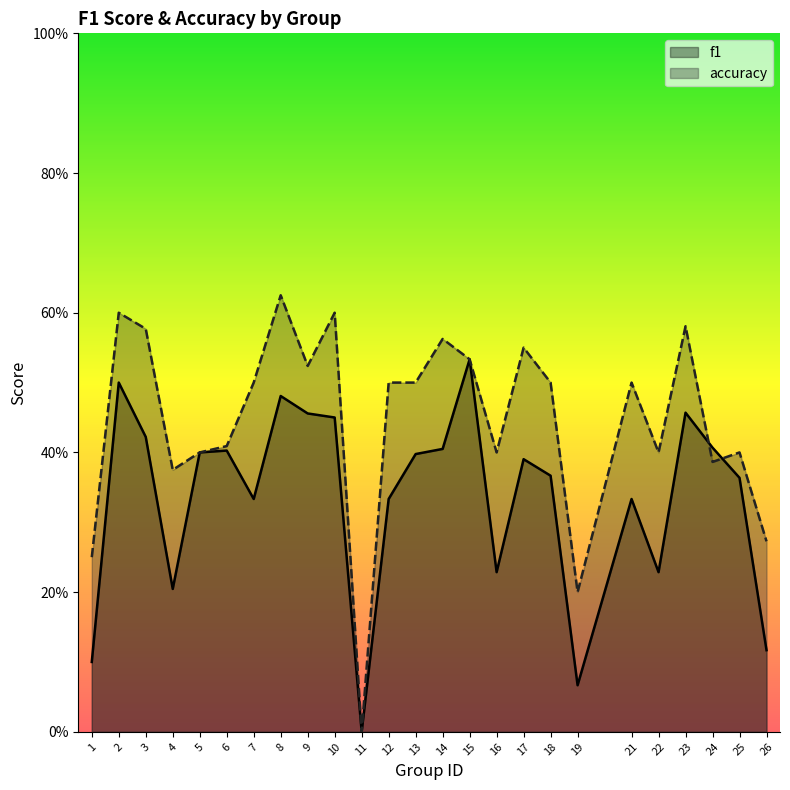

What is the difference between the second highest and second lowest values in the f1 series?

0.4